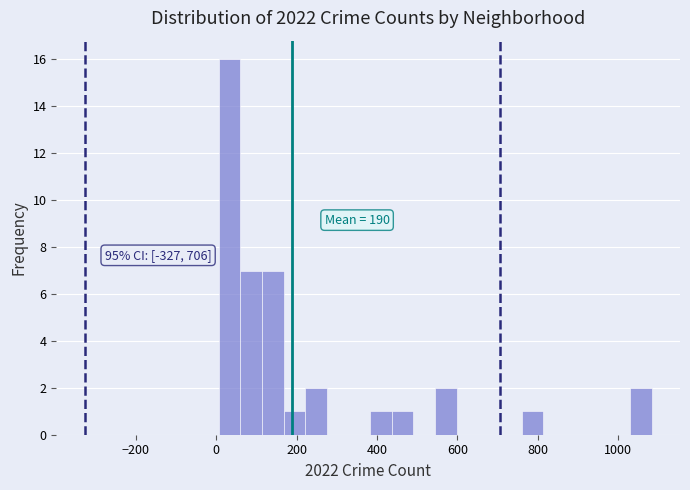

Around what value on the x-axis is the tallest bar? Give the approximate position of its centre, as read against the axis.

40